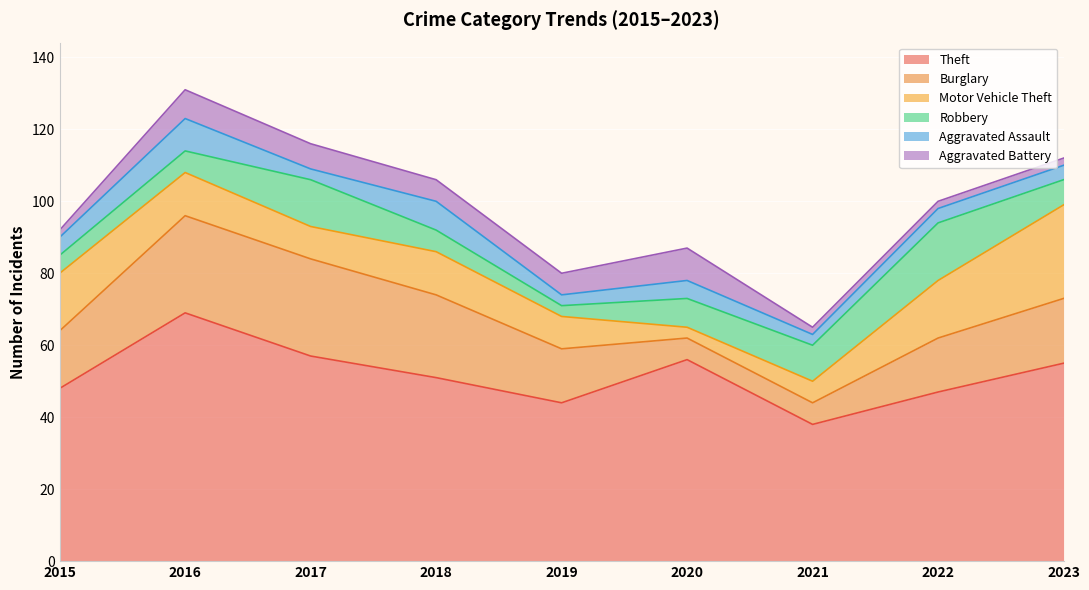

At which category does Aggravated Assault reach its first local peak?

2016